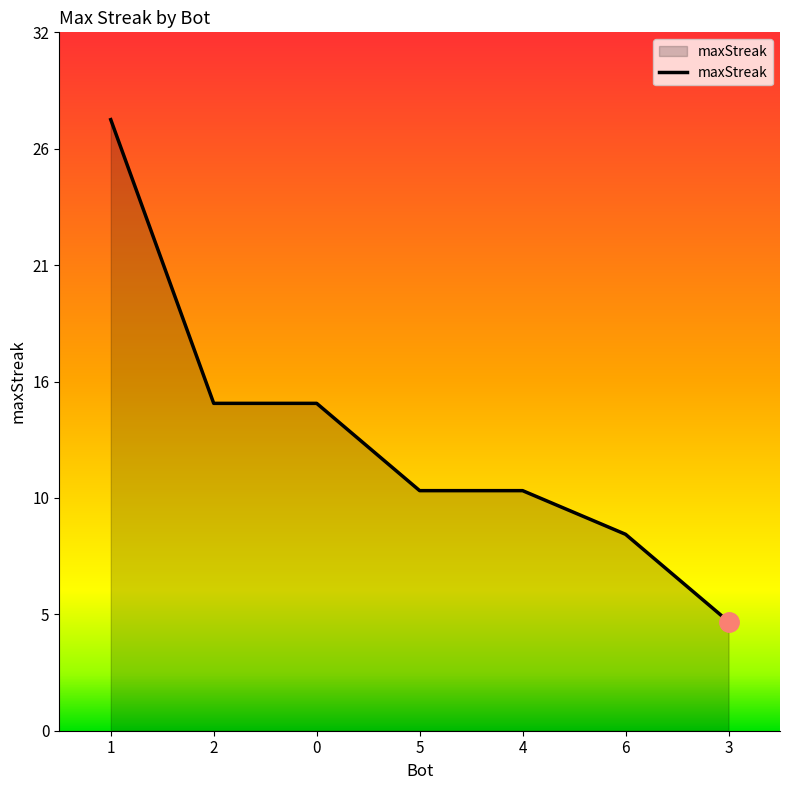

What is the smallest value displayed?

5